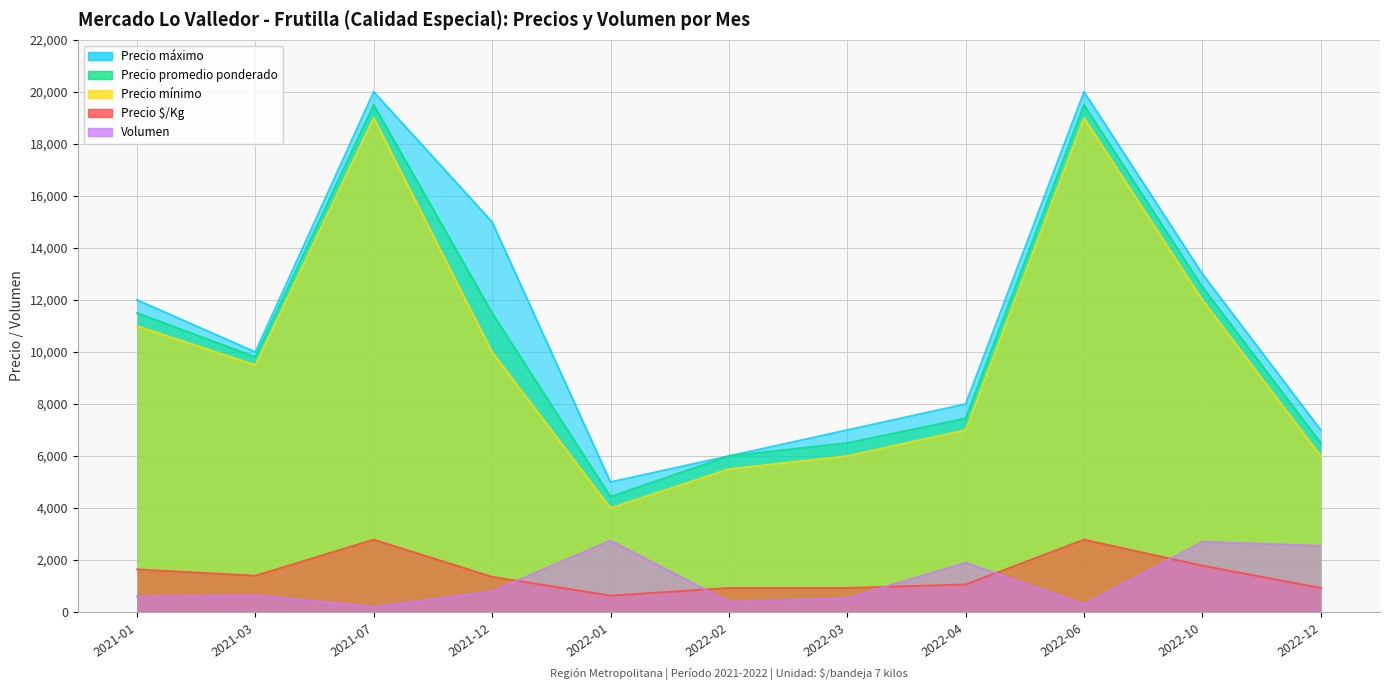

What is the spread (max minus min) of values at 2021-01?

11400